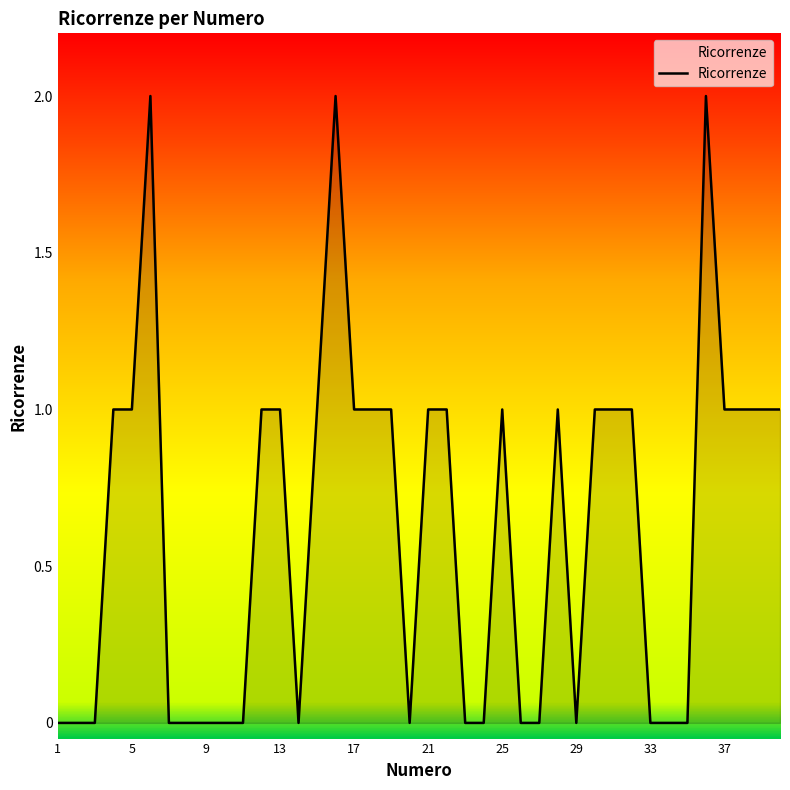

How many lines are shown in the chart?

1